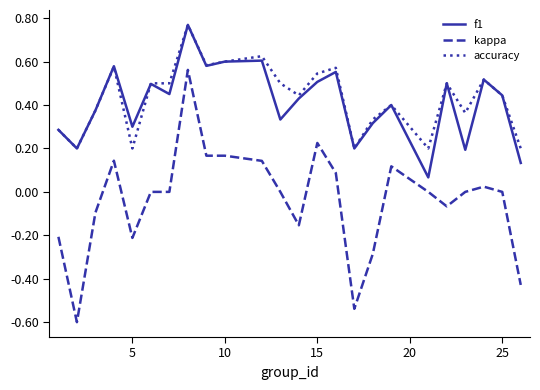

What is the minimum value for kappa?

-0.6